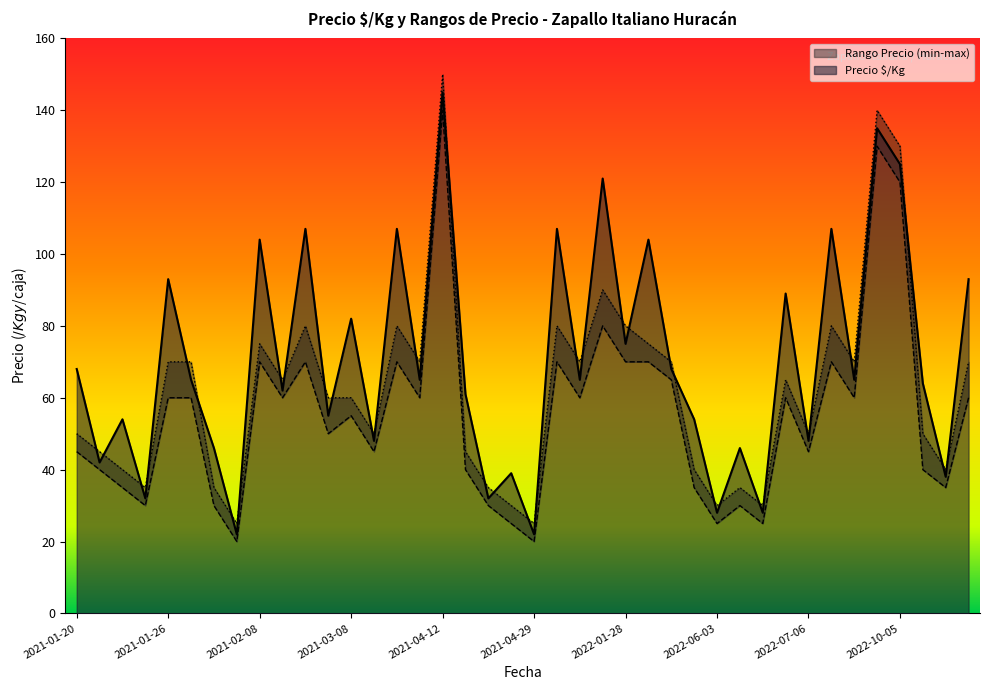

What is the label of the 36th point from the left?

2022-08-19